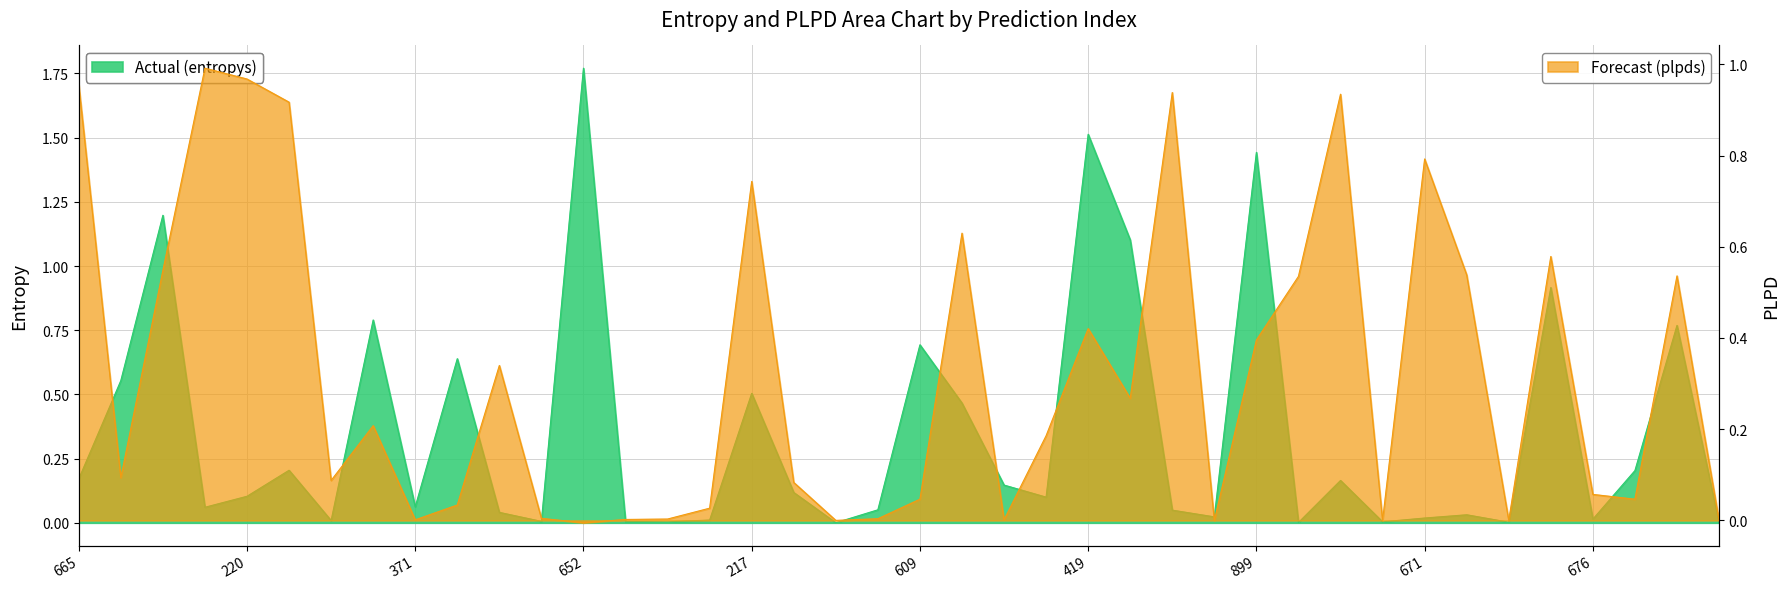

The entropys series shows 0.0 at 335. True or false?

False